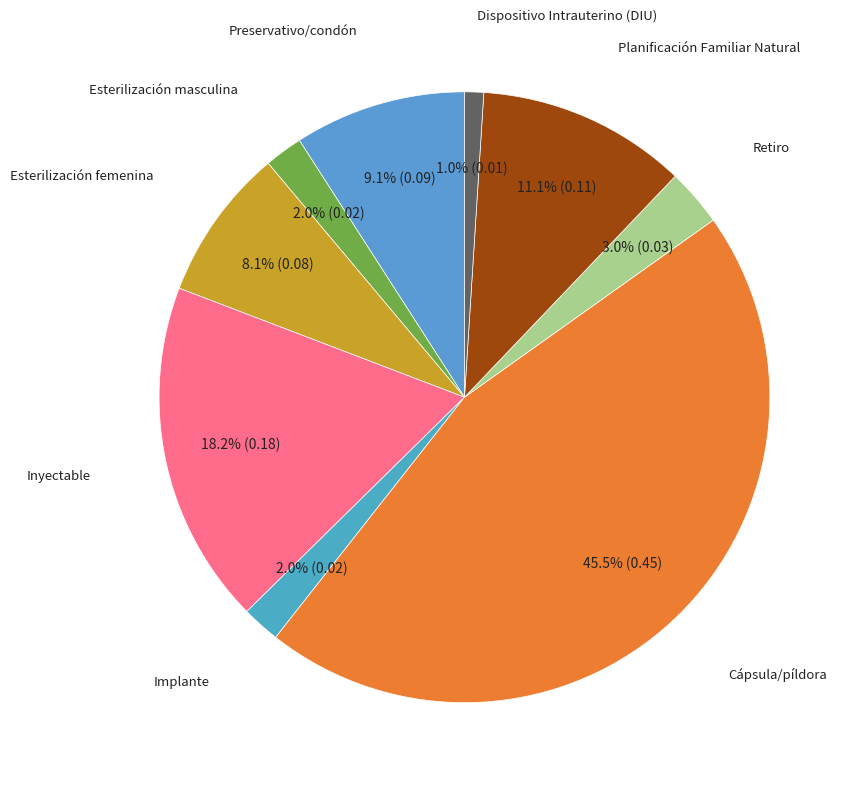

Count the number of slices in the pie.

9